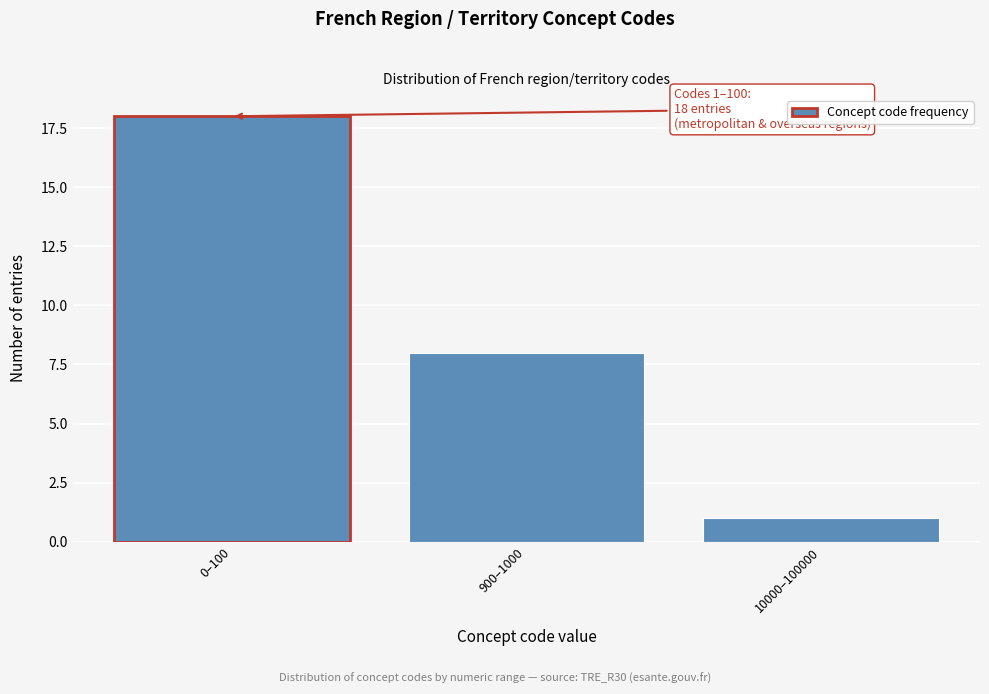

Reading right to left, extract all data points from this chart.

1	8	18